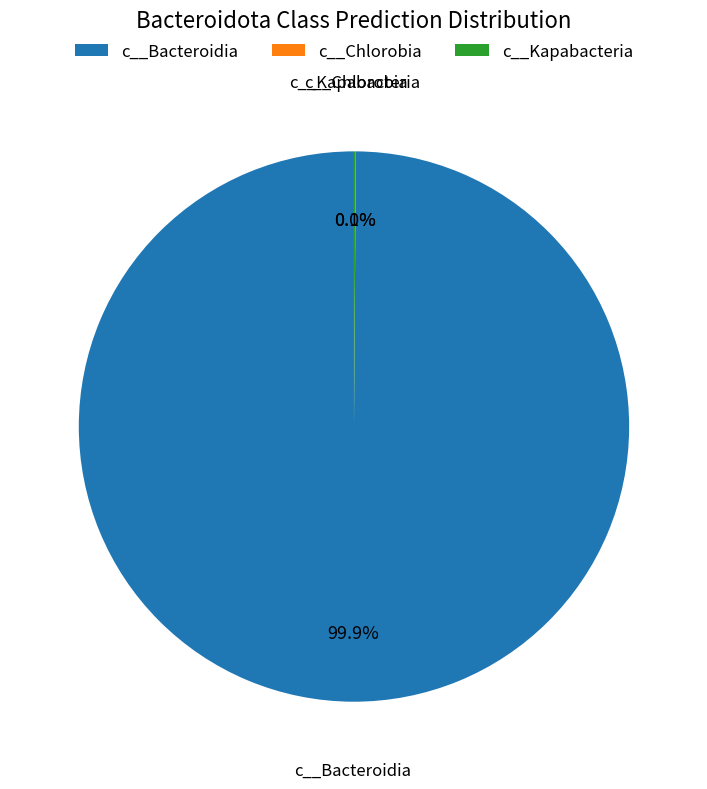

Does any single category account for the majority?

Yes